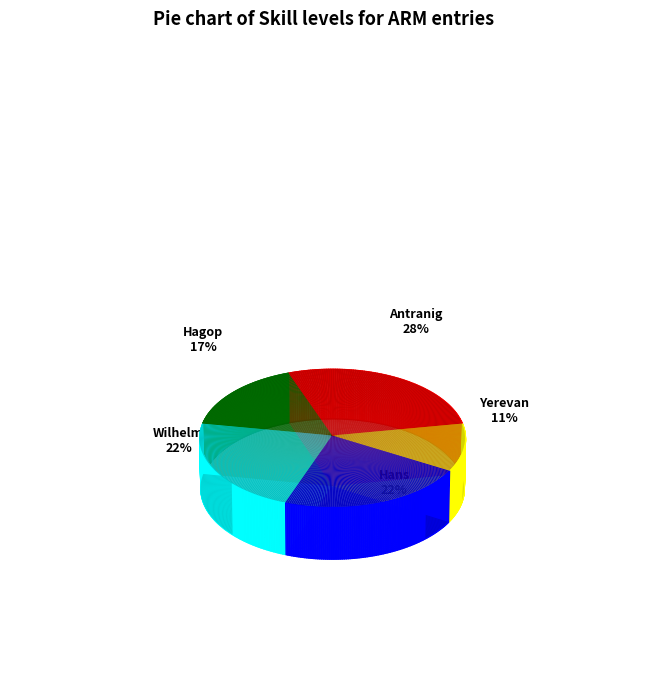

How many slices are in this pie chart?

5